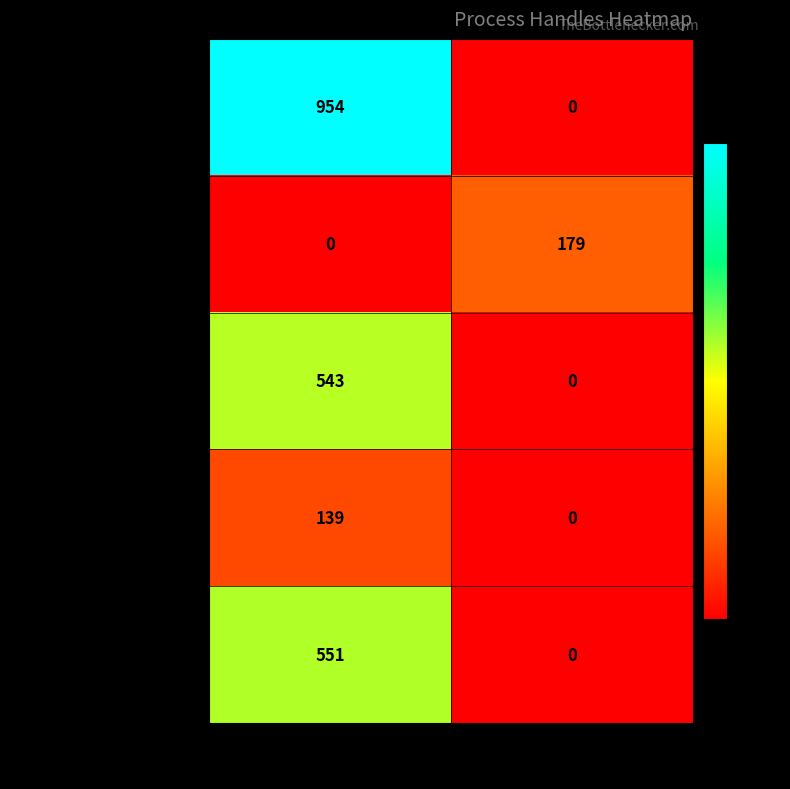

Is it true that Calculator equals 153 at SI=1?

False